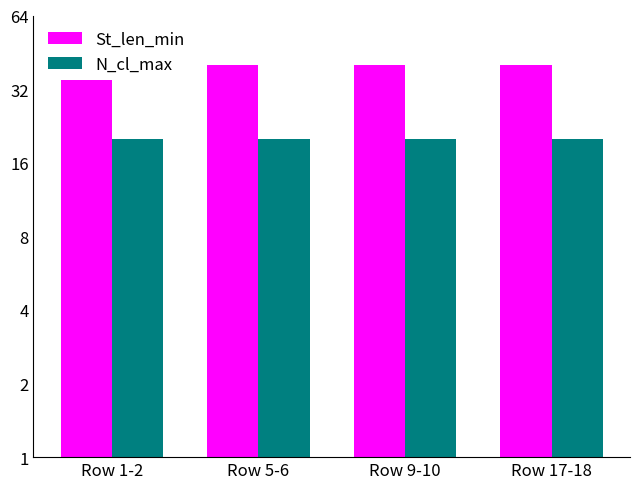

The value of St_len_min at Row 9-10 is 40. True or false?

True